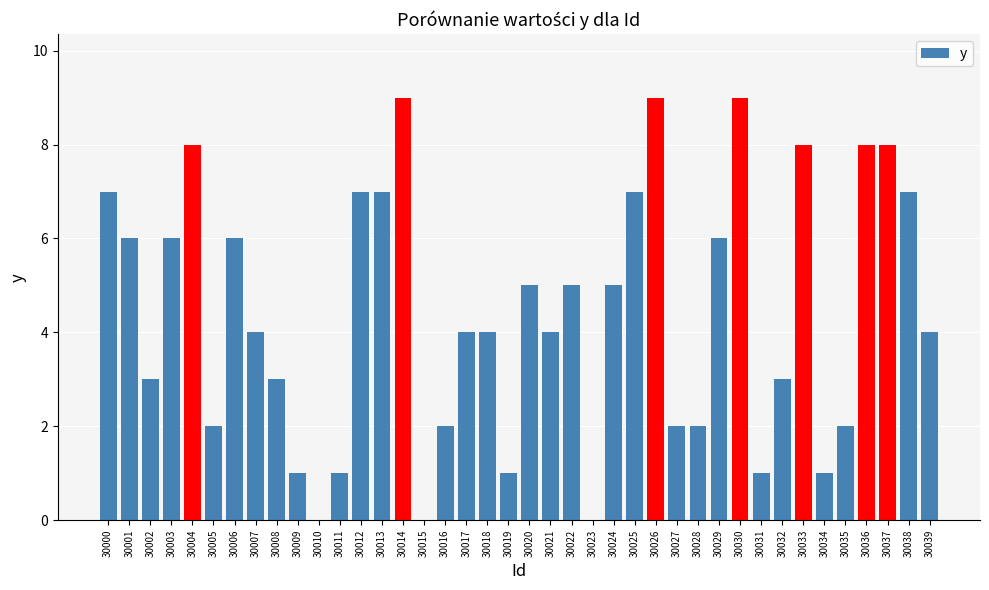

Is it true that the value at 30003 is 6?

True